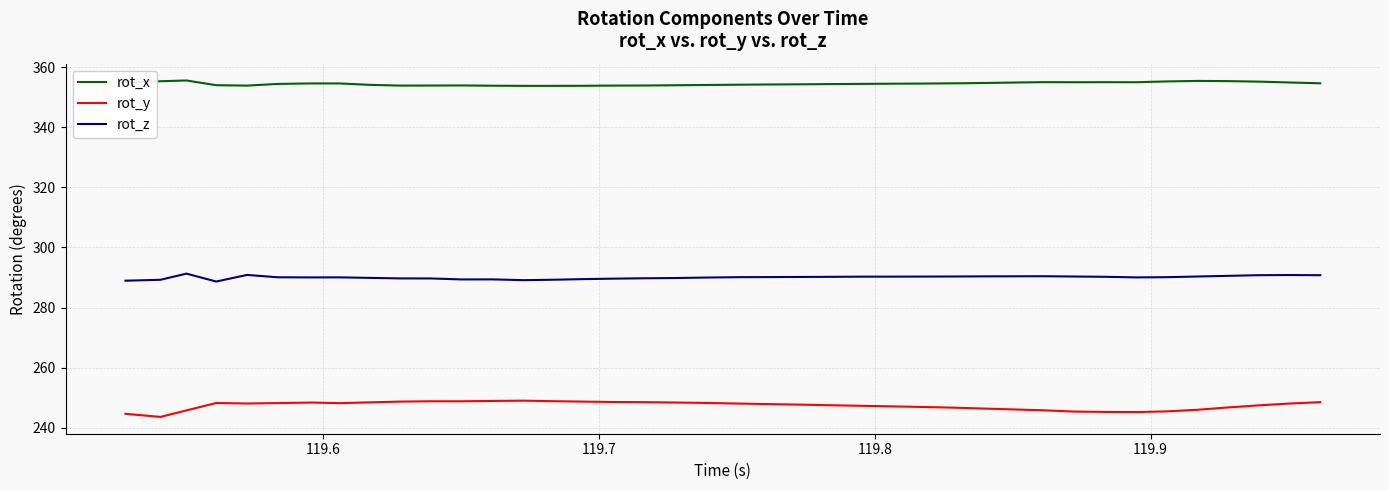

True or false: rot_y has more than 0 points higher than both neighbors.

True